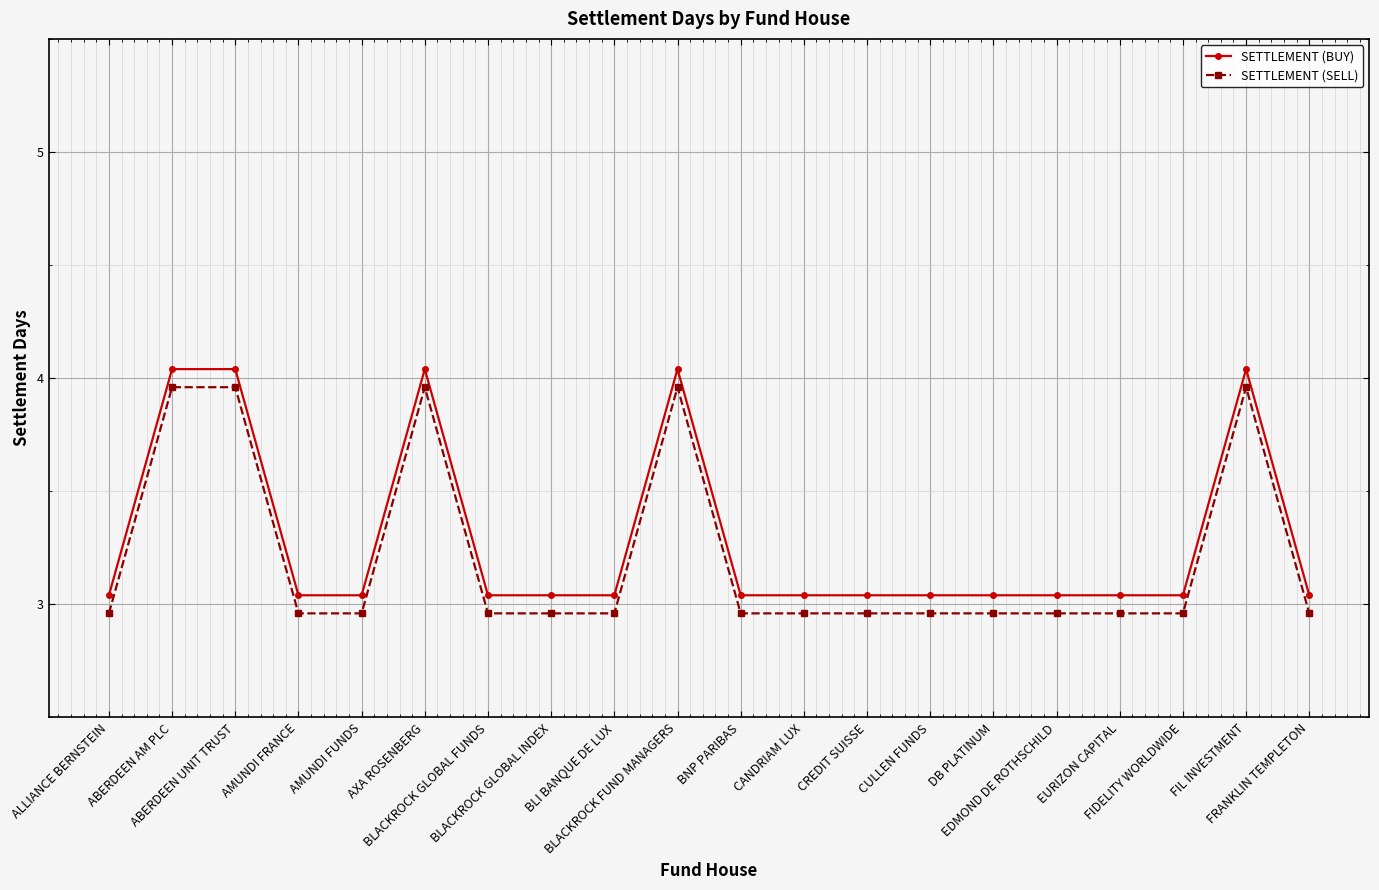

What is the difference between the maximum and second lowest values in the SETTLEMENT (BUY) series?

1.0